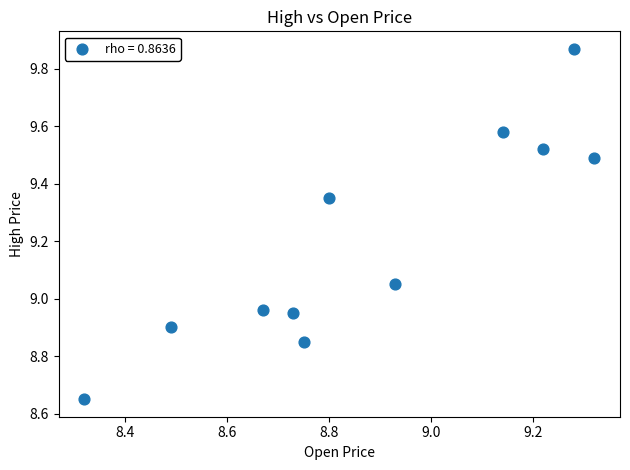

What is the average Y value?

9.2